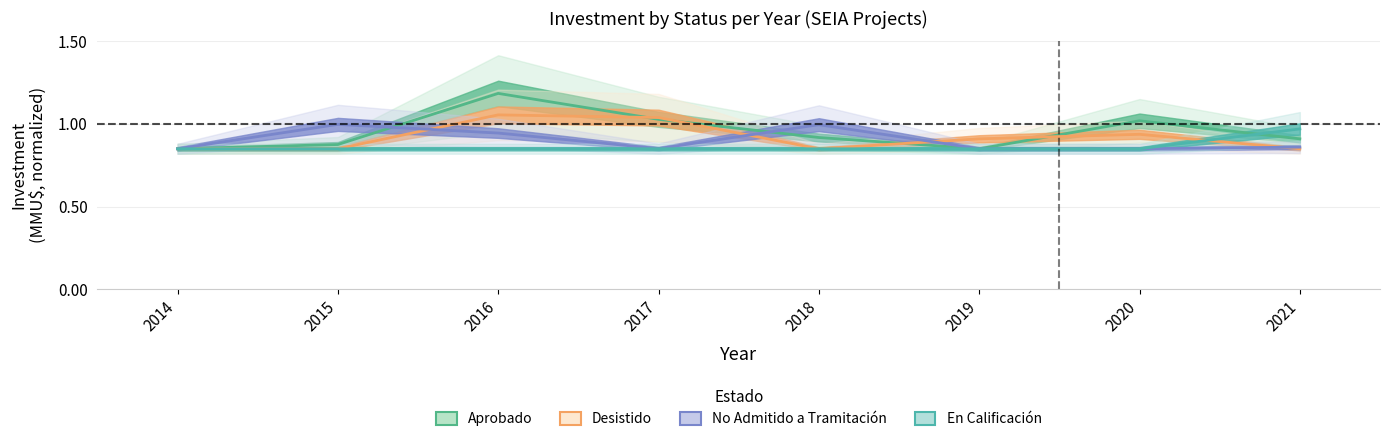

Does the chart have visible grid lines?

Yes